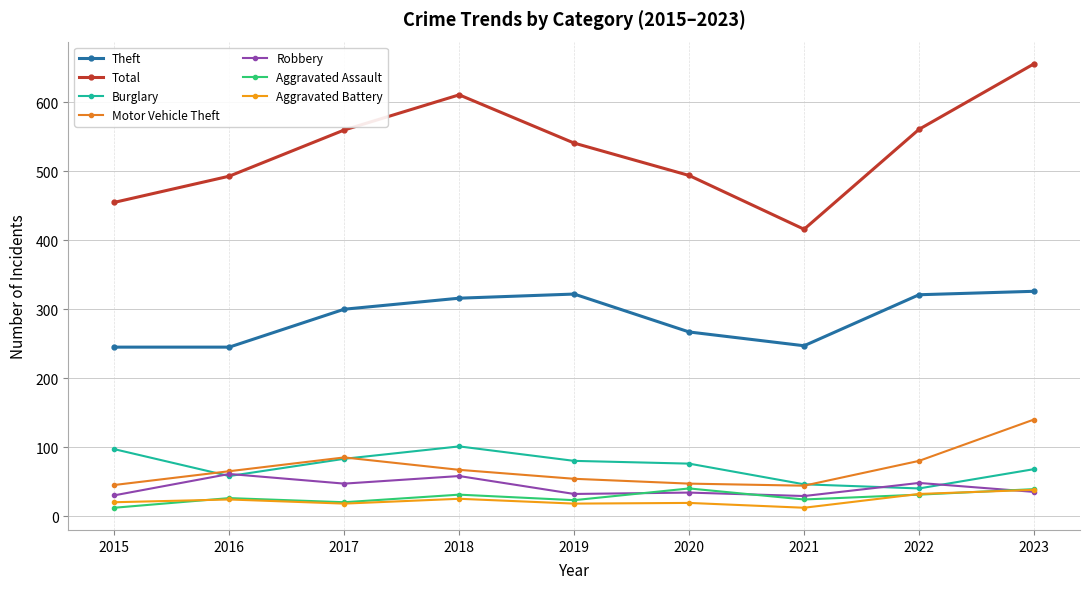

How many interior local valleys does the Theft series have?

1